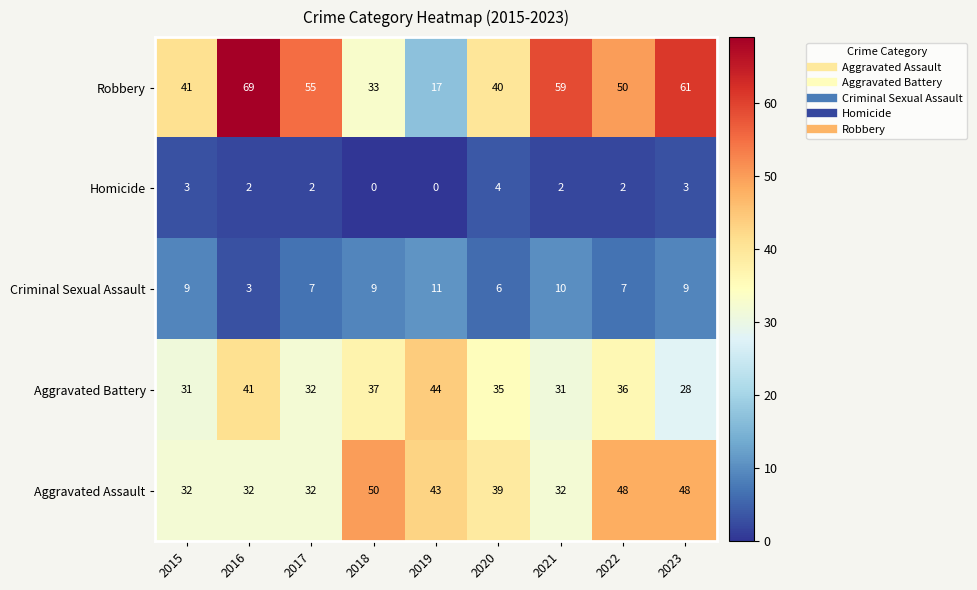

Is the value of Homicide at 2021 greater than the value of Aggravated Assault at 2016?

No